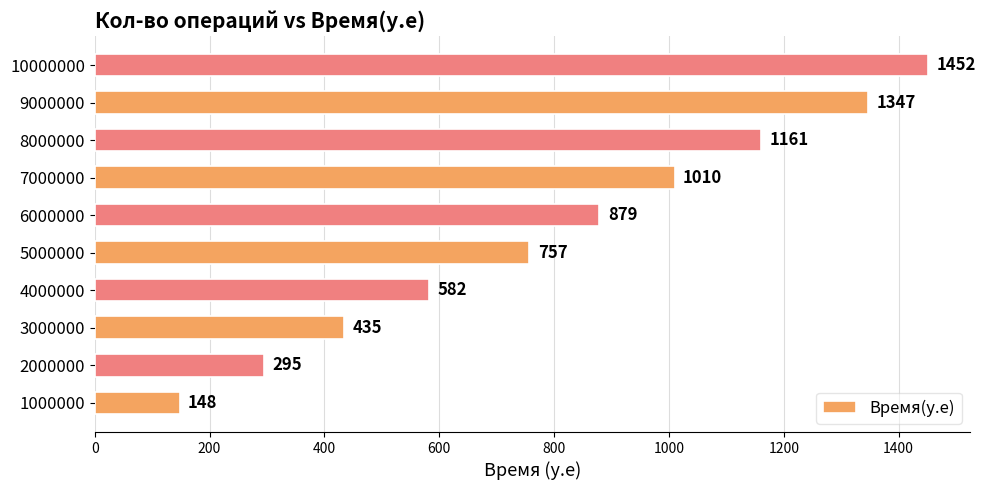

What is the change in value from 2000000 to 3000000?

+140